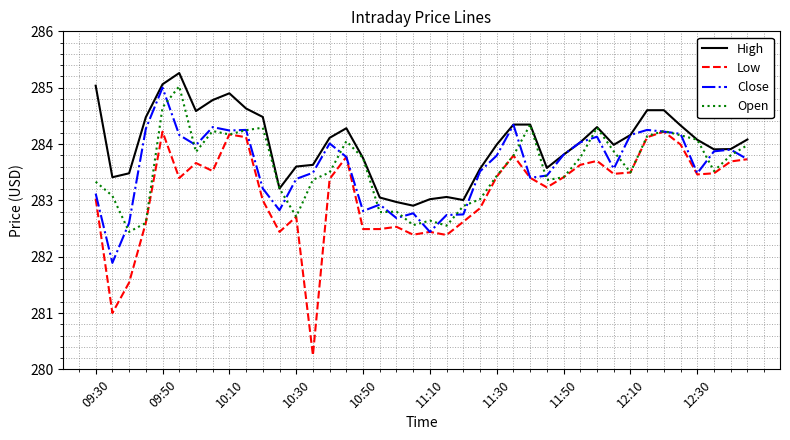

Which series has the largest total across all categories?

High